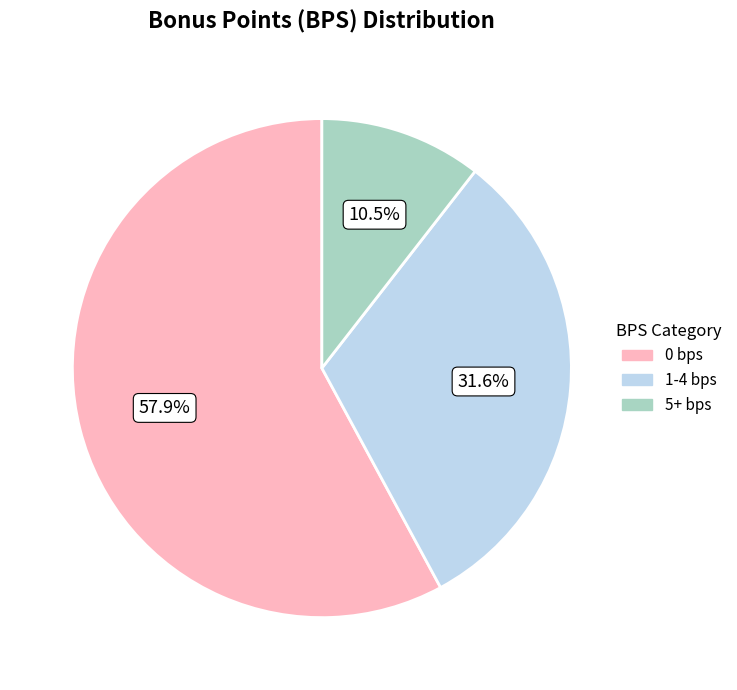

Which has a higher value, 1-4 bps or 5+ bps?

1-4 bps